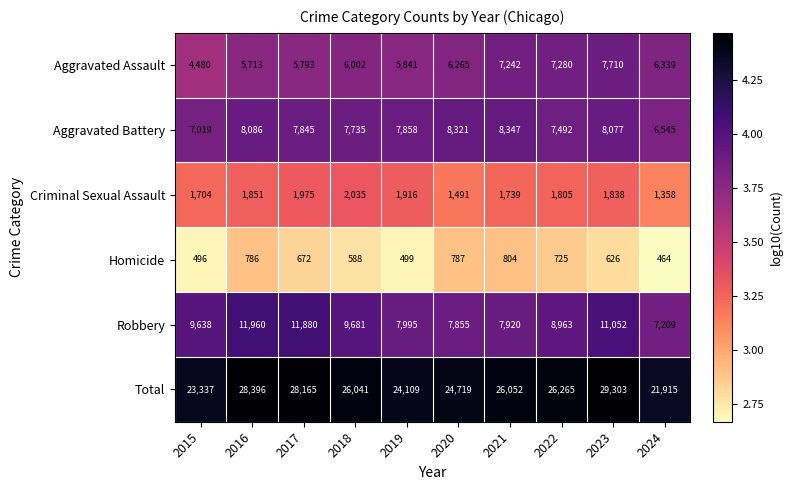

At which category is the sum across all series the highest?

2023